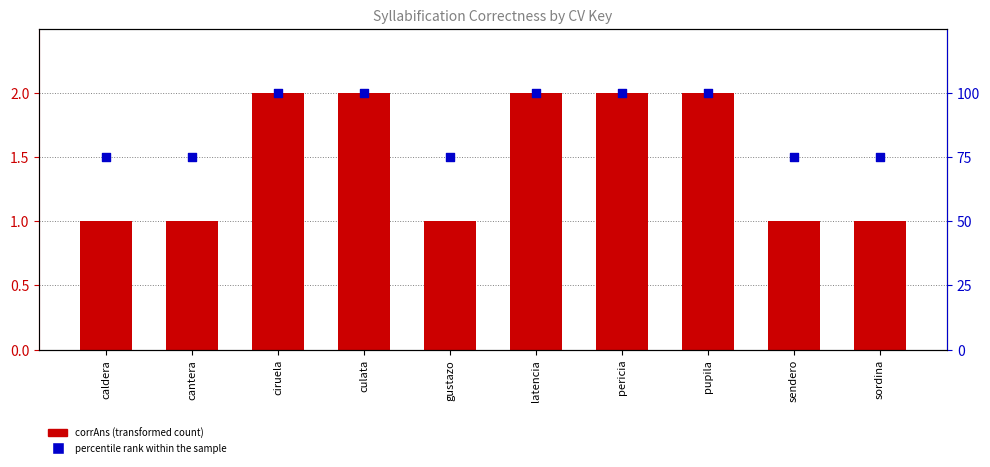

What are all the series names shown in the legend?

corrAns, percentile rank within the sample